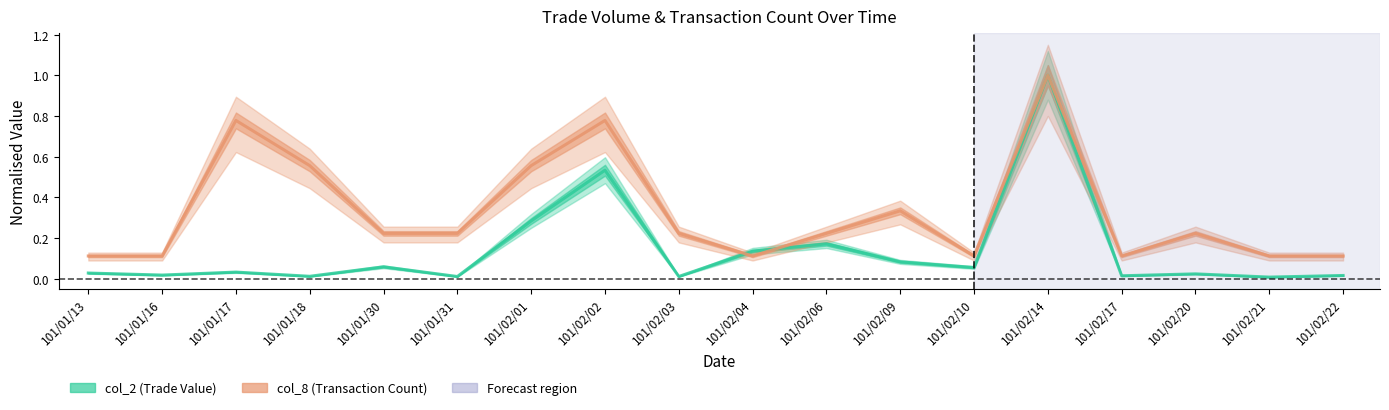

Which series has the largest total across all categories?

col_8